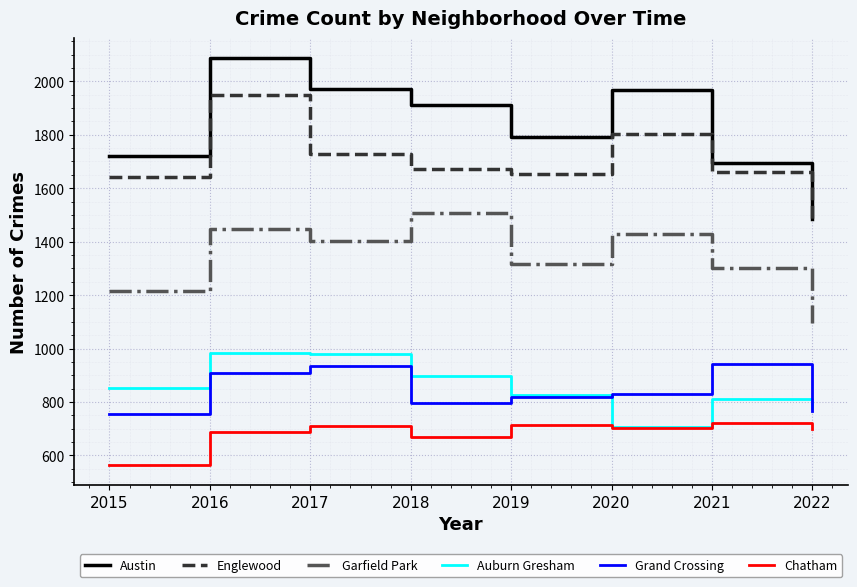

At which label is Auburn Gresham closest to 845?

2015